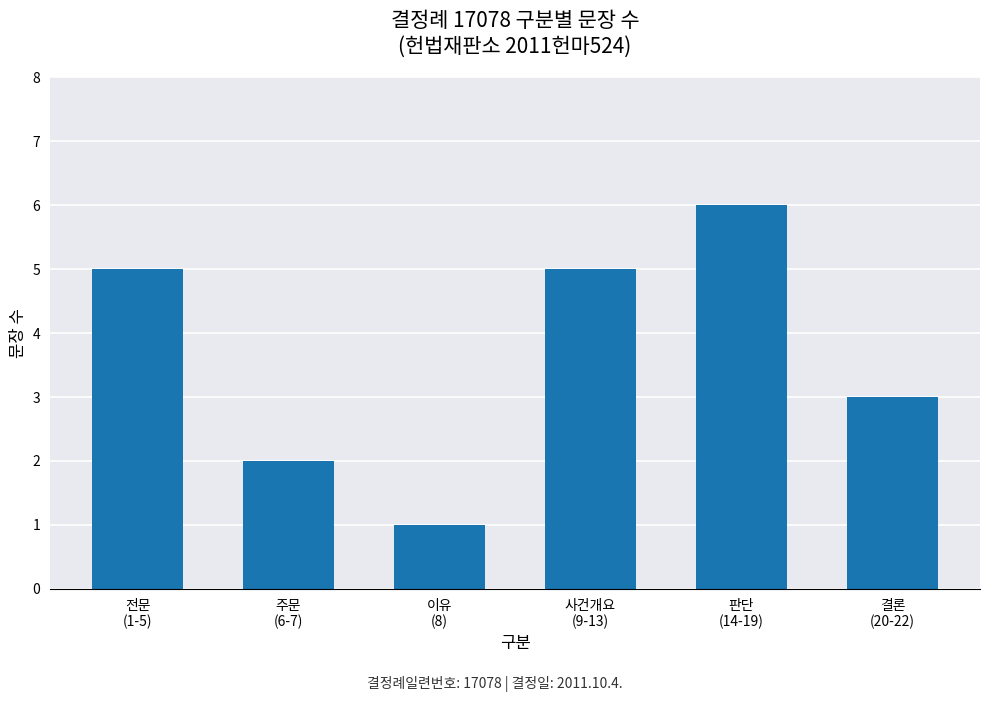

What is the difference between the second highest and minimum values?

4